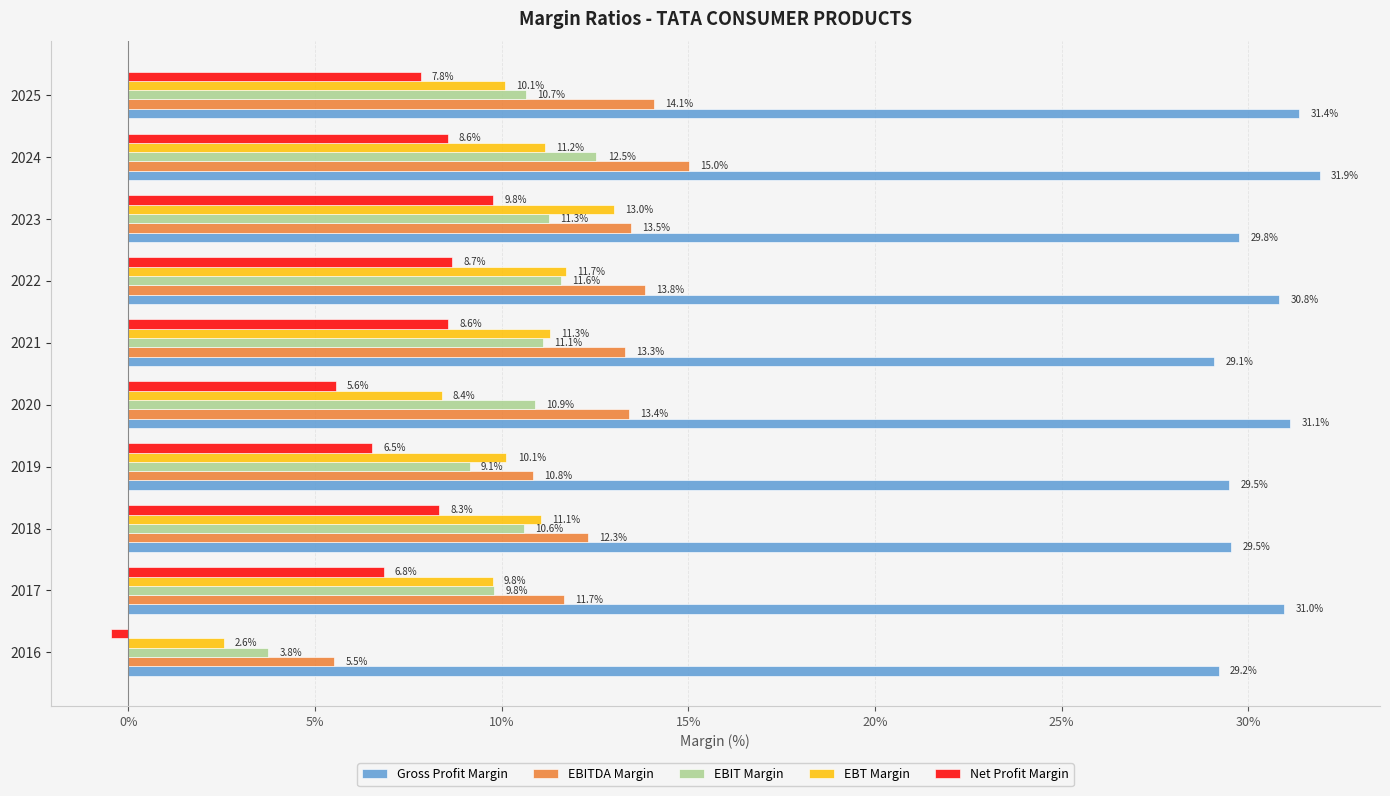

Which category has the highest value in the EBT Margin series?

2023